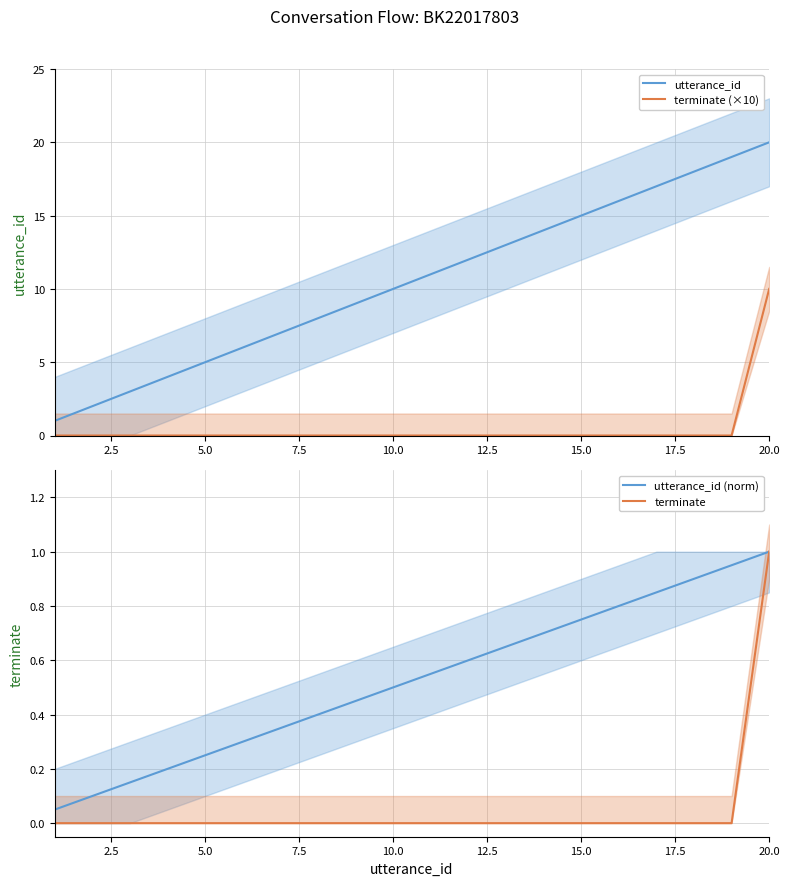

The terminate series shows -0.4 at 15.0. True or false?

False